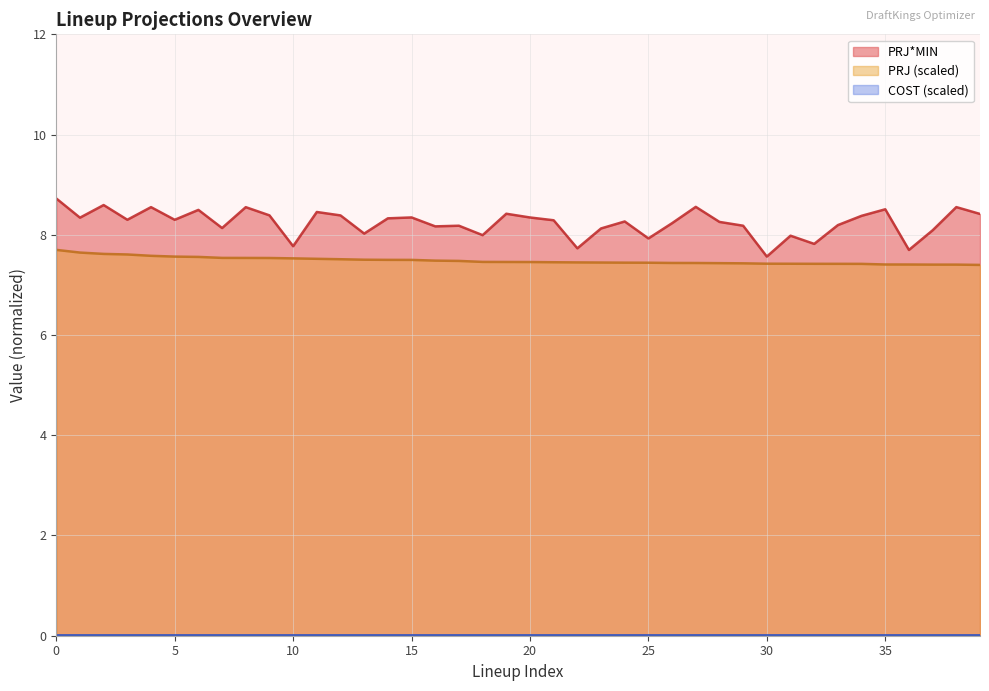

What is the value of the PRJ point at the 27th from the left?

7.4